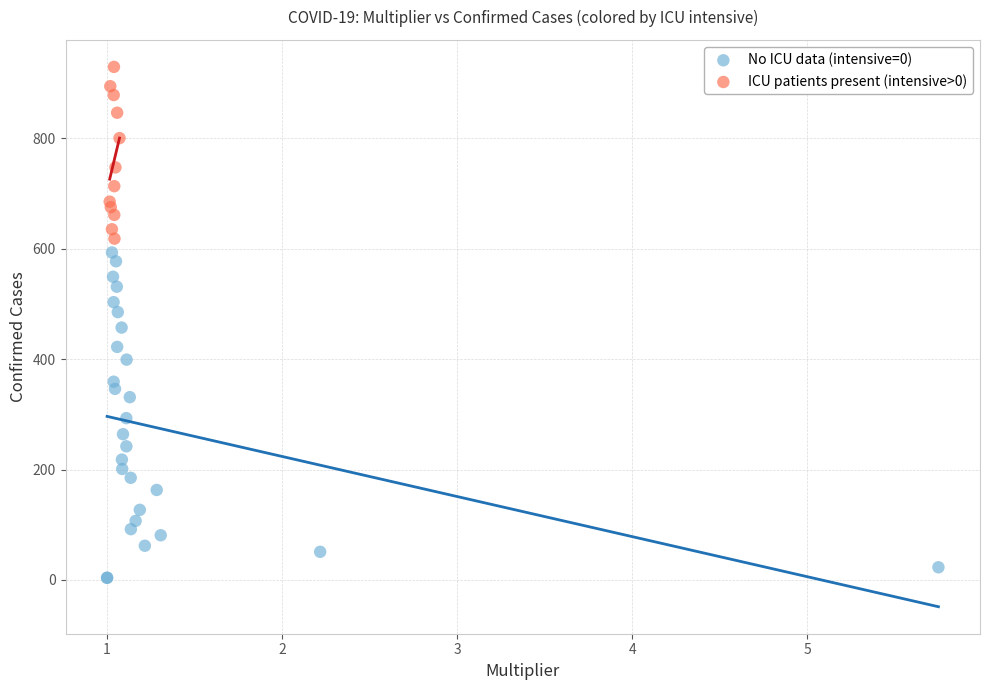

Which series contains the lowest Y value?

No ICU data (intensive=0)